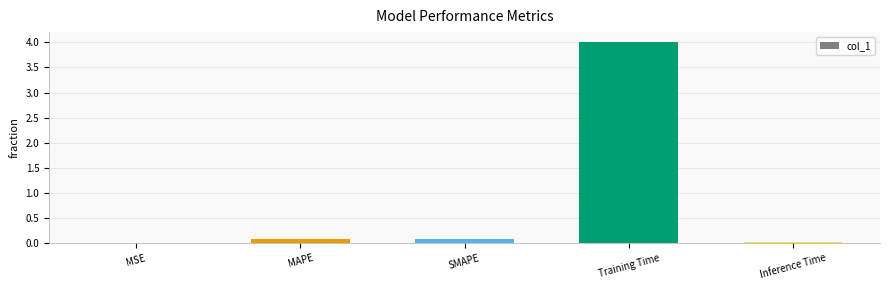

Are the bars horizontal?

No